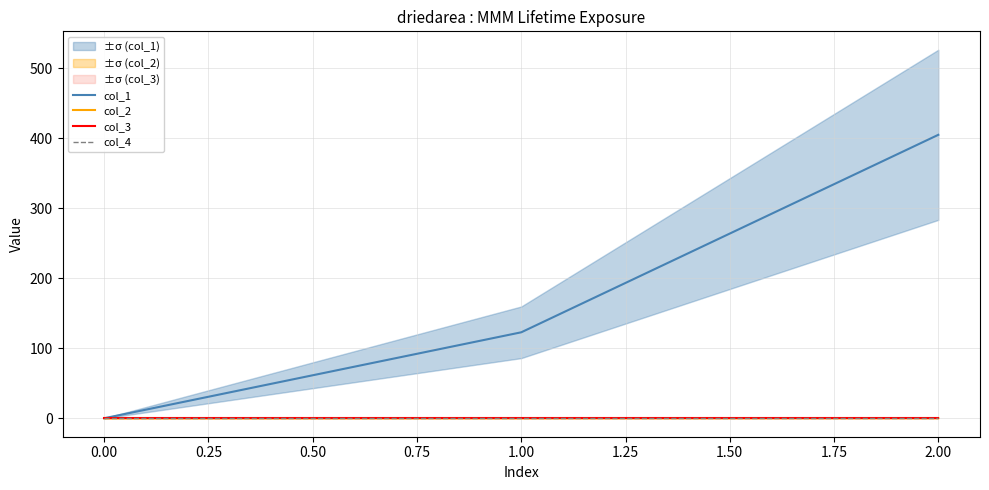

How many lines are shown in the chart?

4